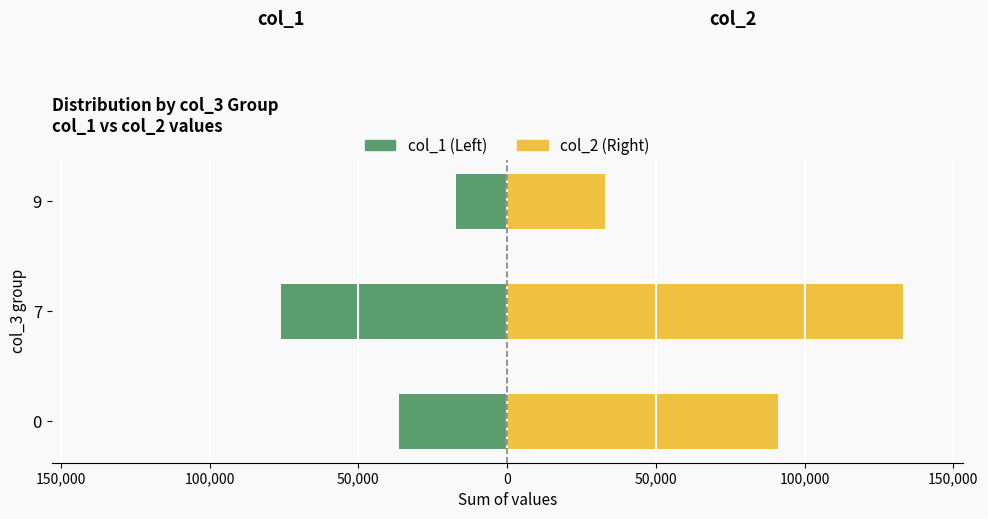

How many series are shown in this chart?

2